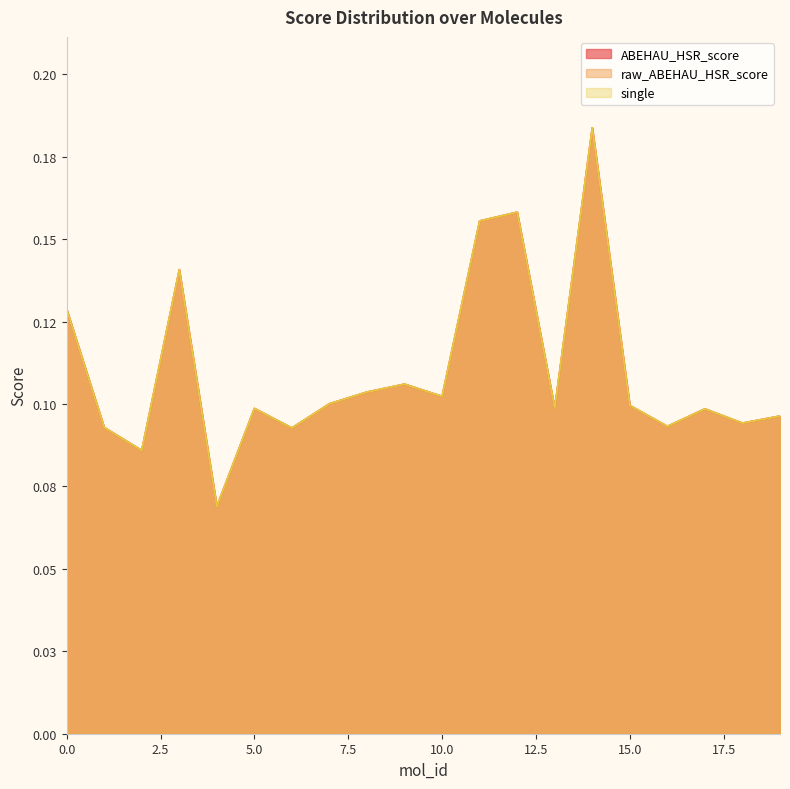

True or false: raw_ABEHAU_HSR_score and single cross at least once.

False